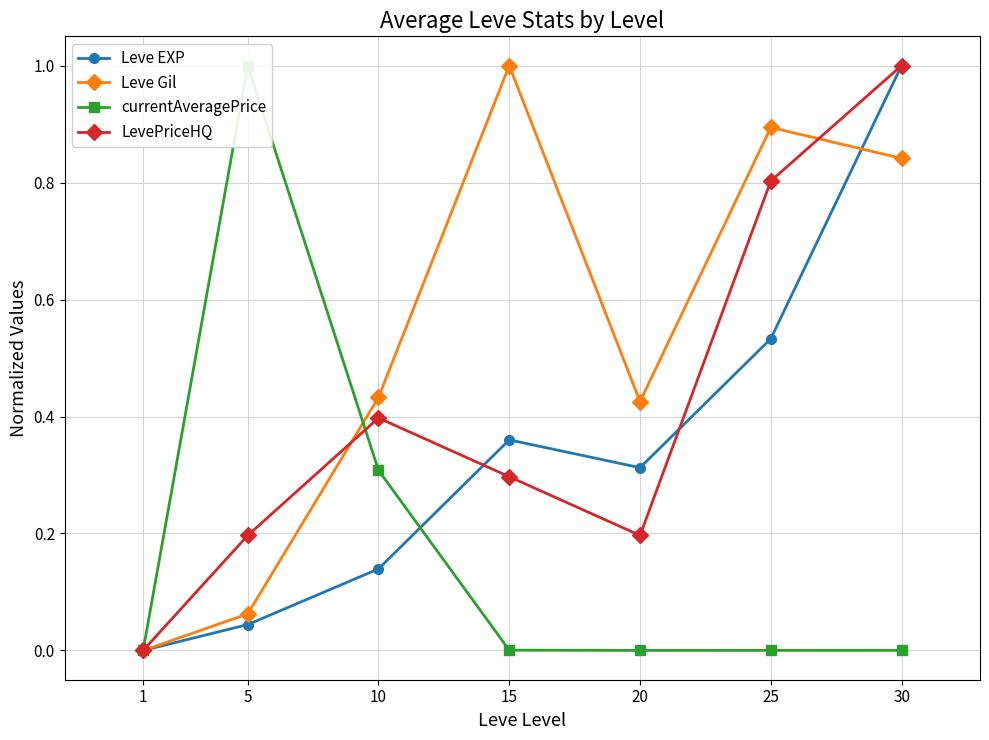

Rank the series at 10 from highest to lowest value.

Leve Gil, LevePriceHQ, currentAveragePrice, Leve EXP